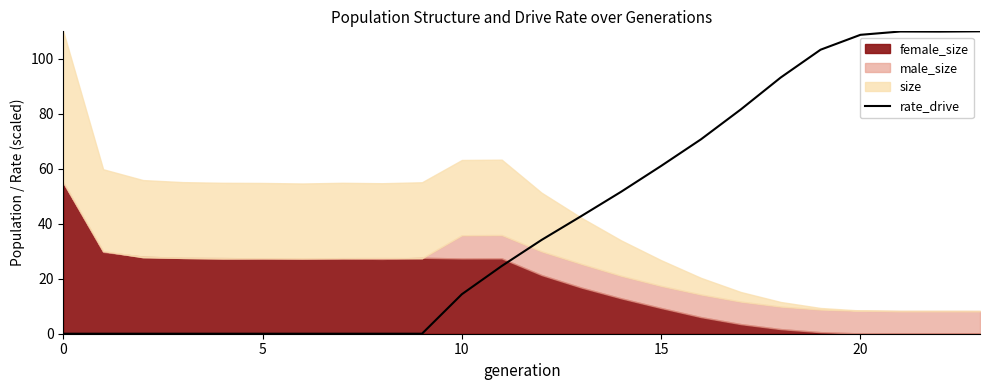

The value of rate_drive at 20 is 44.2. True or false?

False